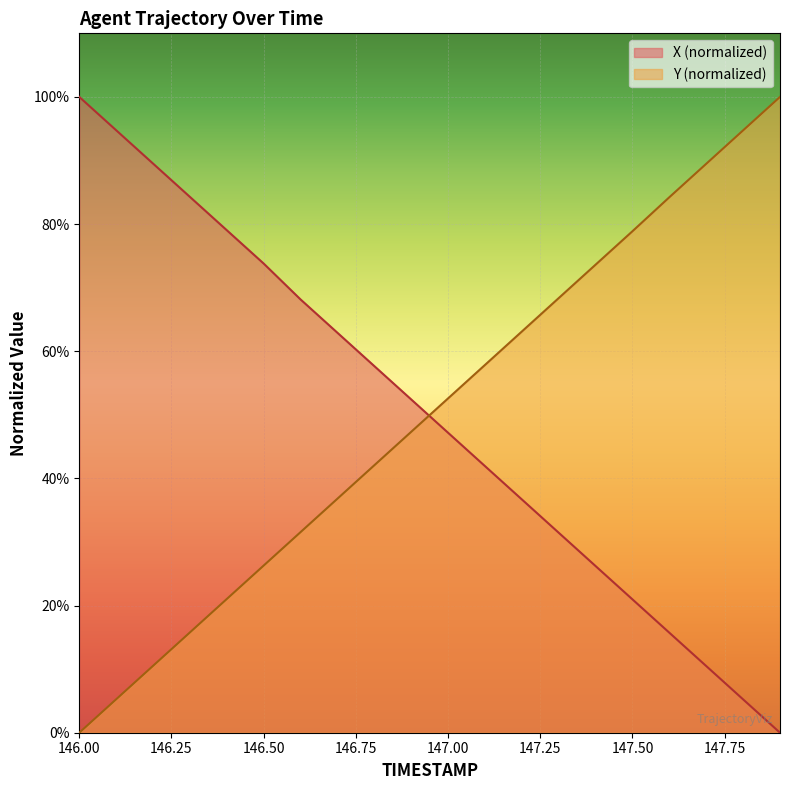

True or false: Y has more than 0 points higher than both neighbors.

False